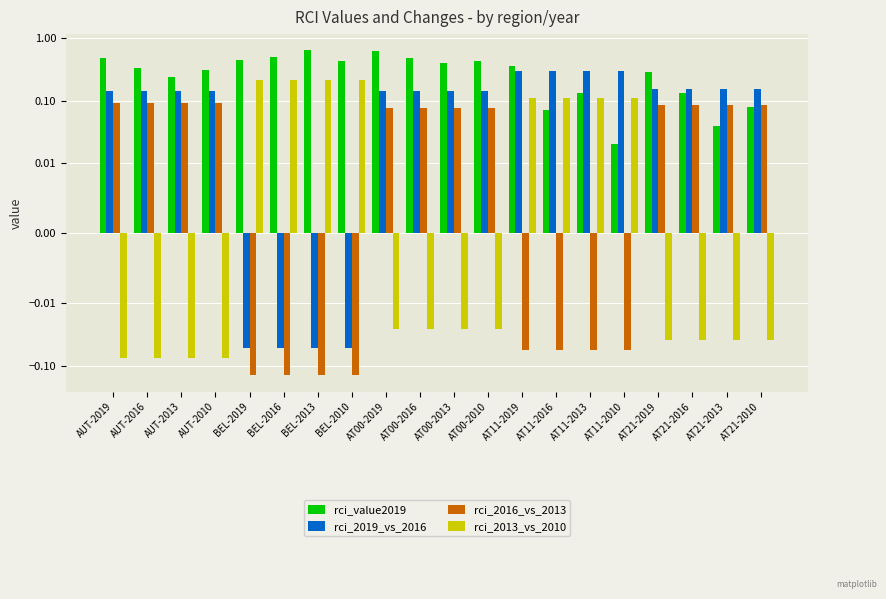

What is the minimum value shown in the chart?

-0.1